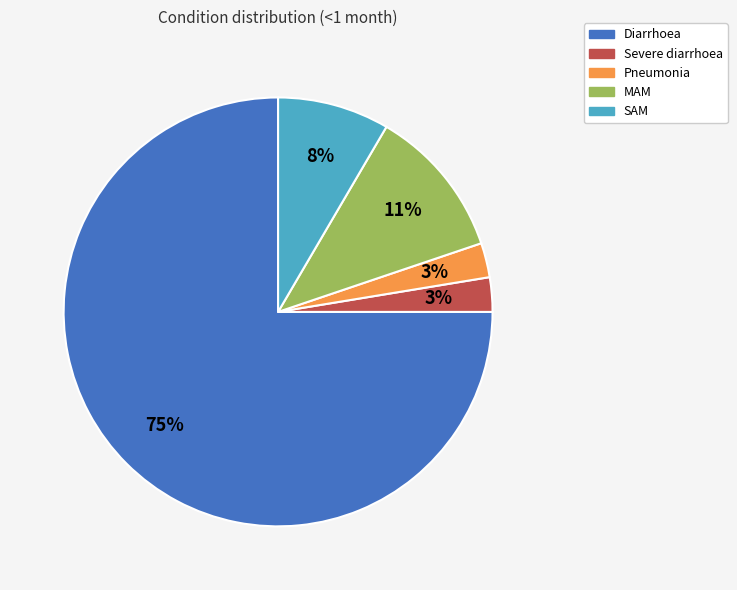

Which category has the biggest portion of the pie?

Diarrhoea